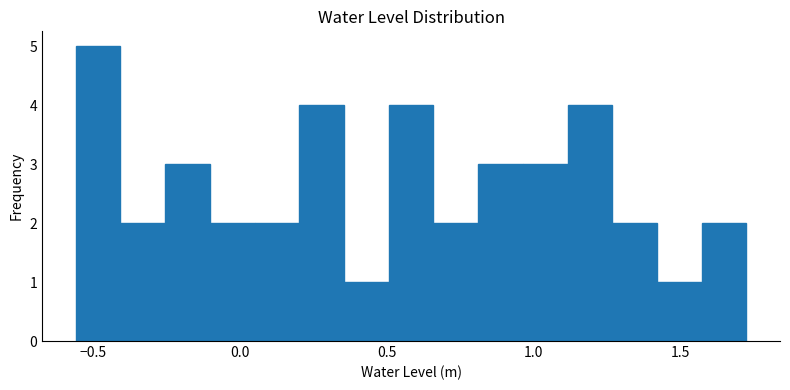

Around what value on the x-axis is the tallest bar? Give the approximate position of its centre, as read against the axis.

-0.50